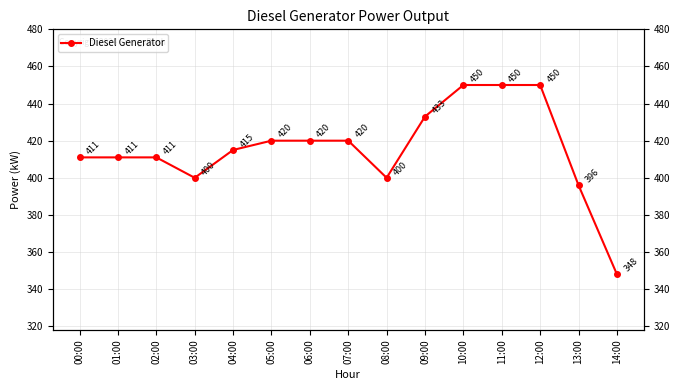

Which has a higher value, 03:00 or 12:00?

12:00